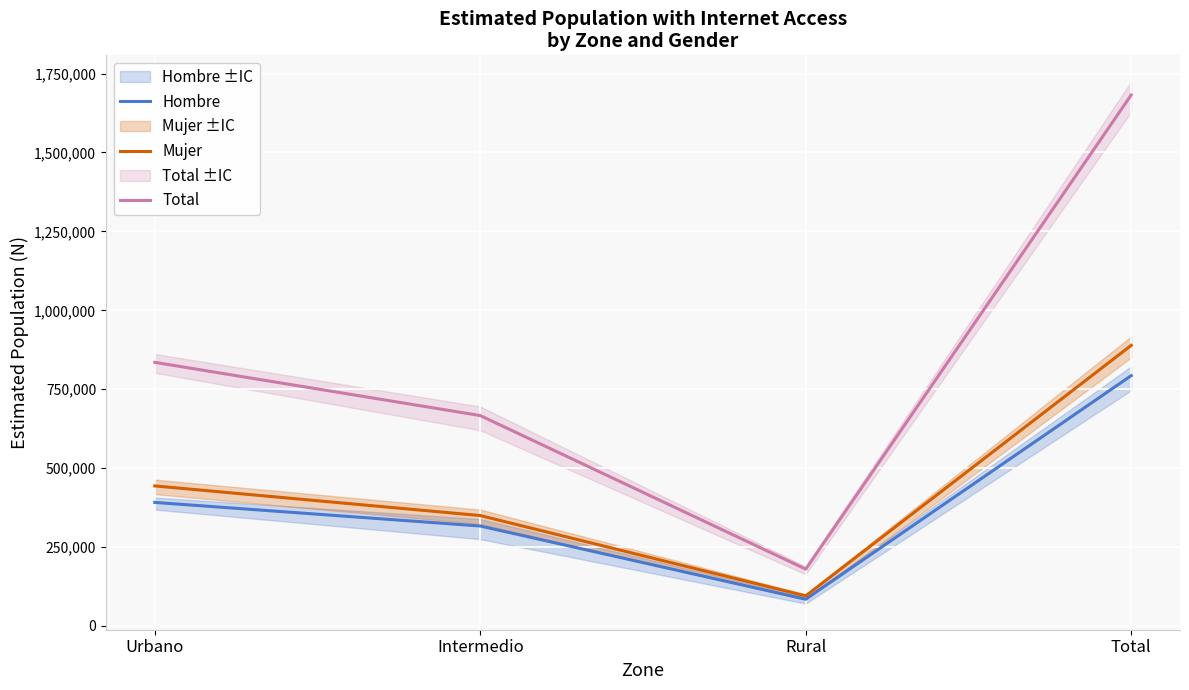

Rank the series by their maximum value, from highest to lowest.

Total, Mujer, Hombre